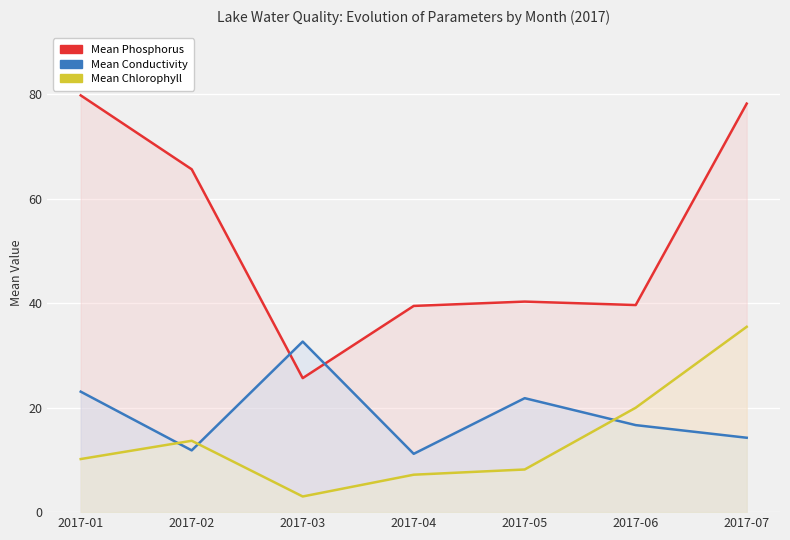

True or false: Mean Chlorophyll has more than 0 points higher than both neighbors.

True